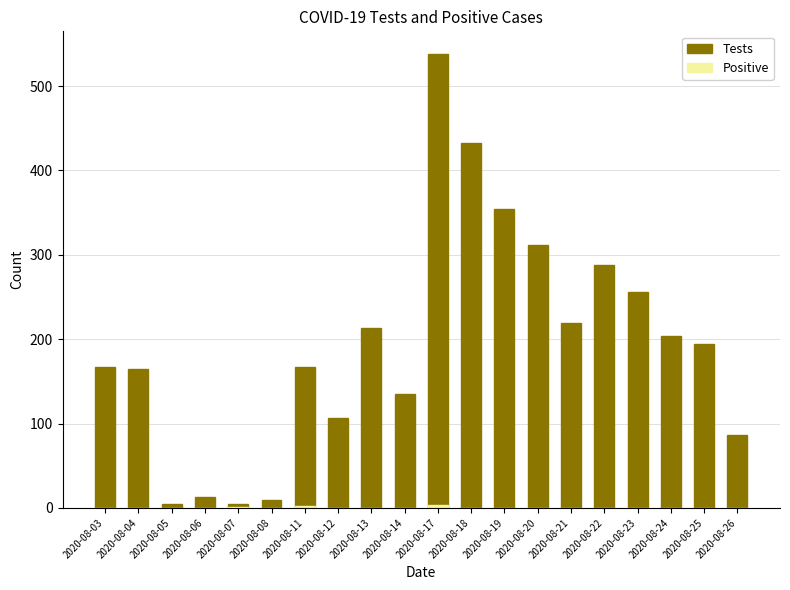

What is the sum of the Tests values at 2020-08-21 and 2020-08-11?

386